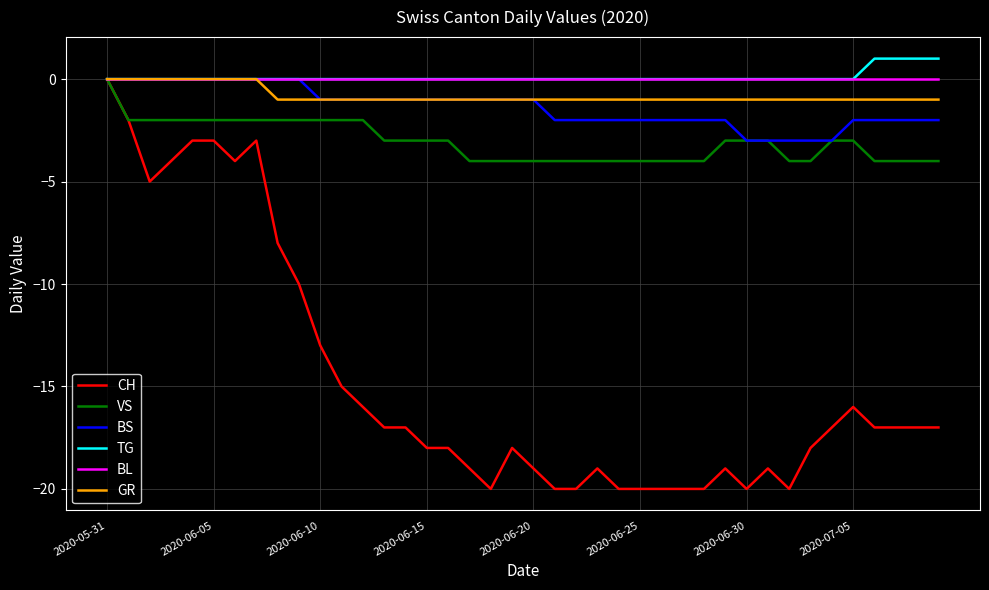

Which series has the largest range (max minus min)?

CH